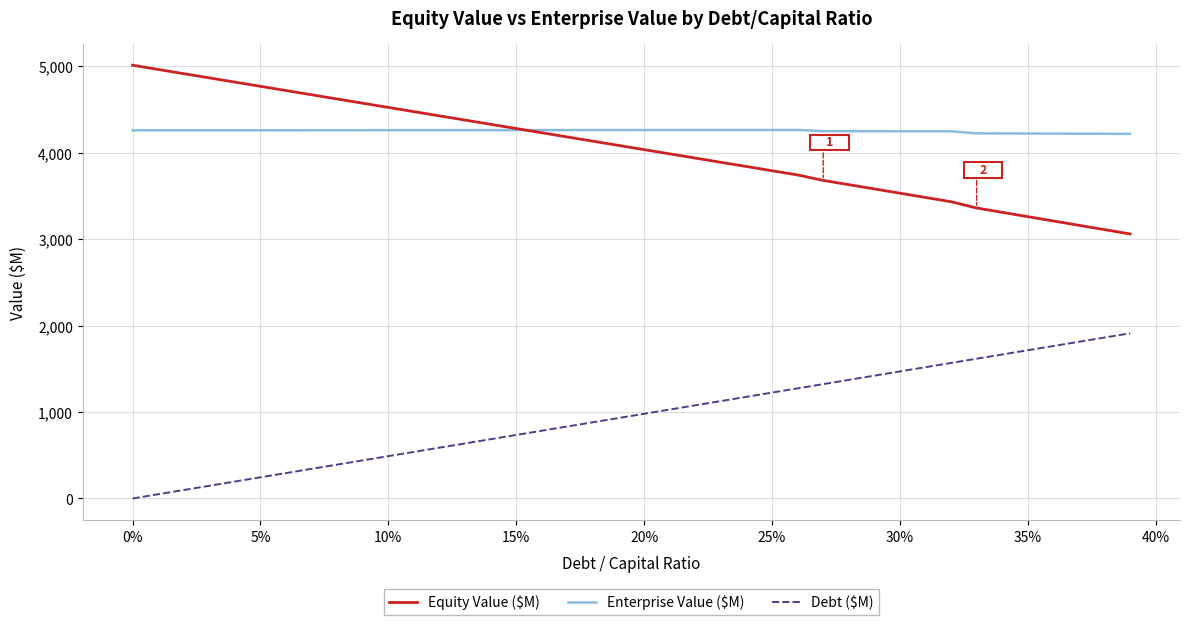

What is the maximum value shown in the chart?

5011.2